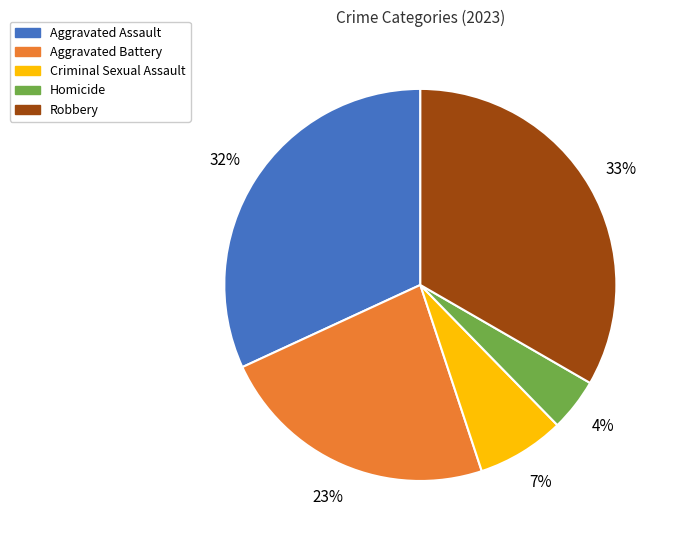

Which category has the biggest portion of the pie?

Robbery